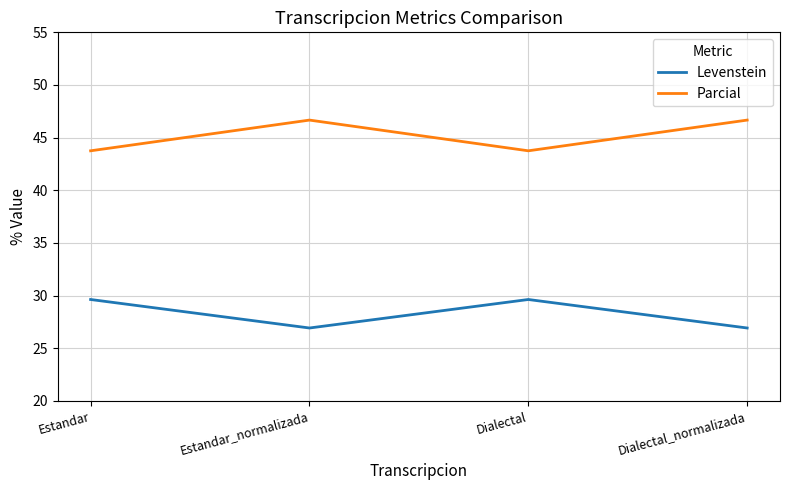

What is the total value across all series at Dialectal_normalizada?

73.6